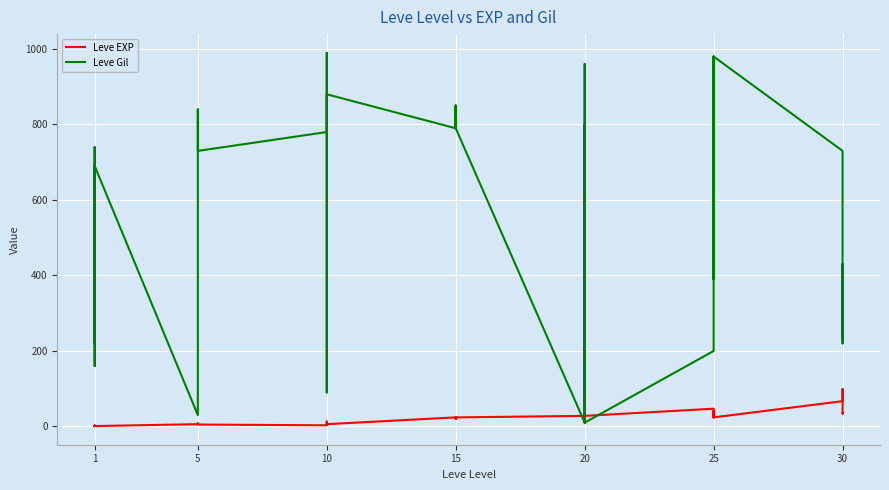

How many values in the Leve EXP series are below 20?

20